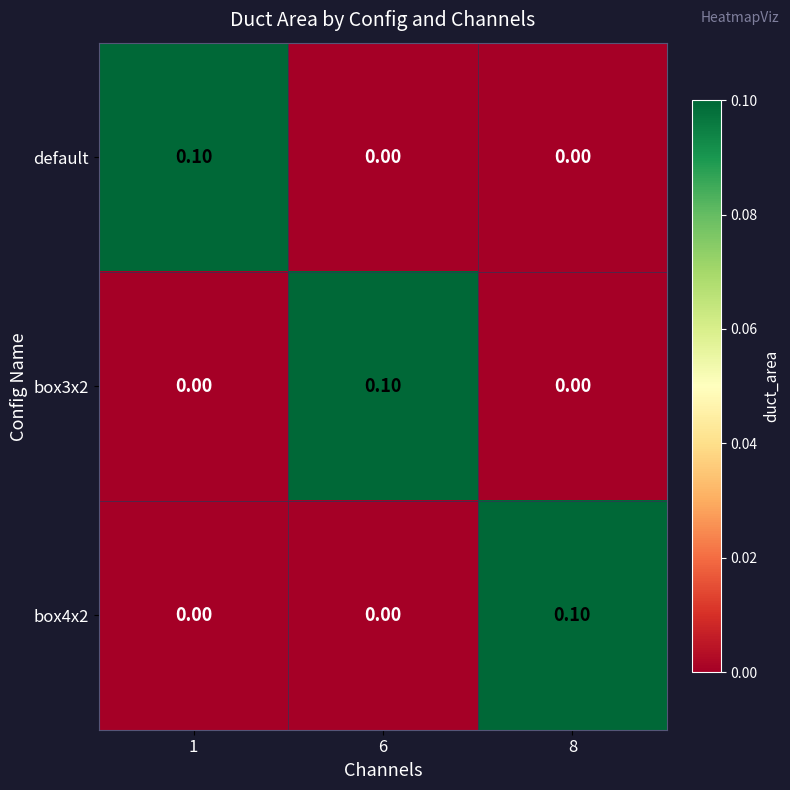

At how many categories does at least one series exceed 0?

3